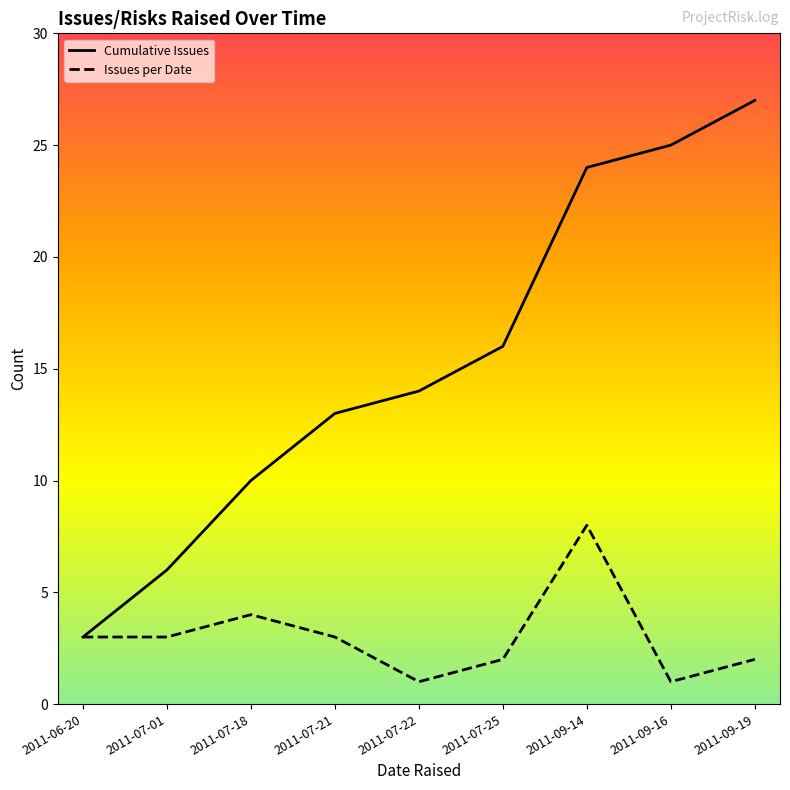

Reading left to right, transcribe all the data shown in this chart.

Cumulative Issues: 3	6	10	13	14	16	24	25	27
Issues per Date: 3	3	4	3	1	2	8	1	2